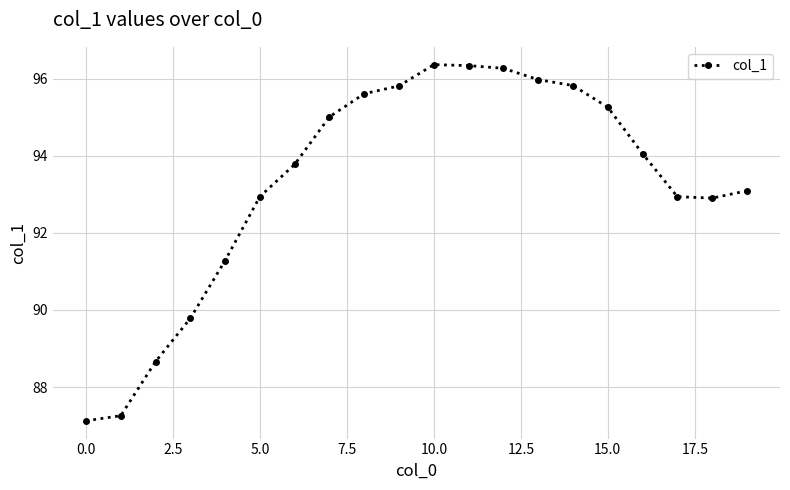

What is the value of the 5th point from the left?

91.3